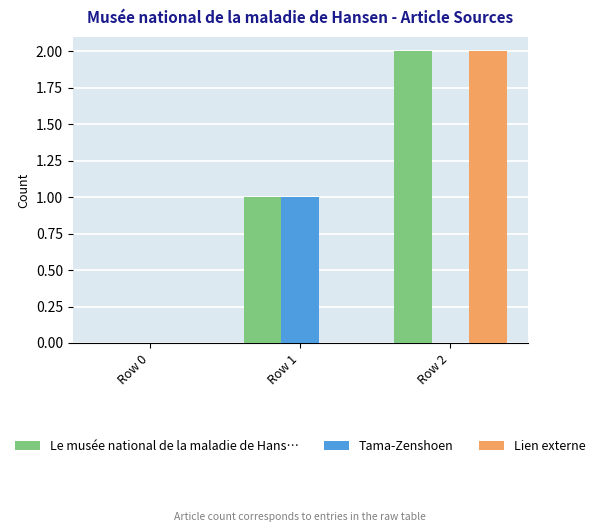

The value of Lien externe at Row 1 is 0. True or false?

True